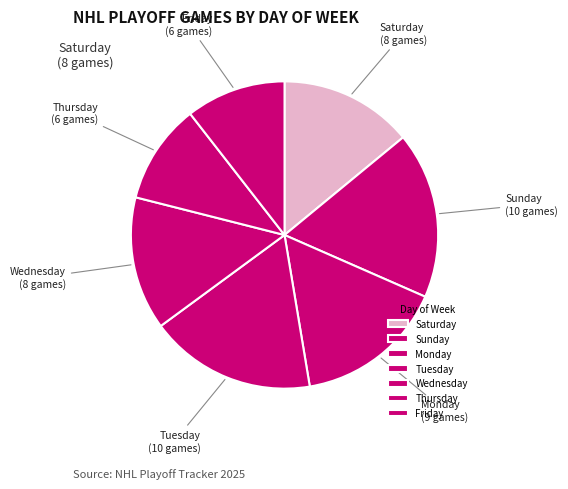

Count the number of slices in the pie.

7